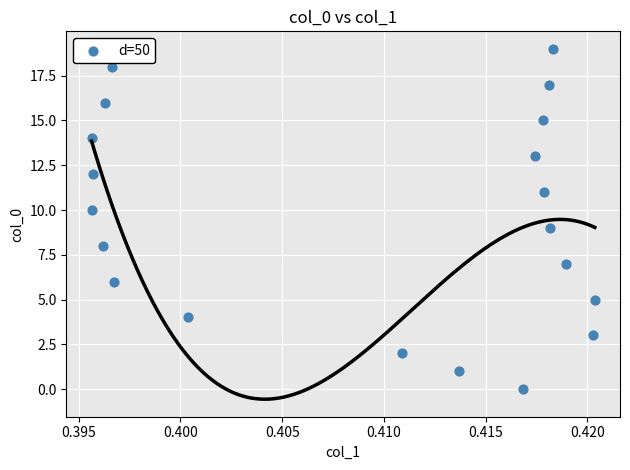

What is the range of Y values (max minus min)?

19